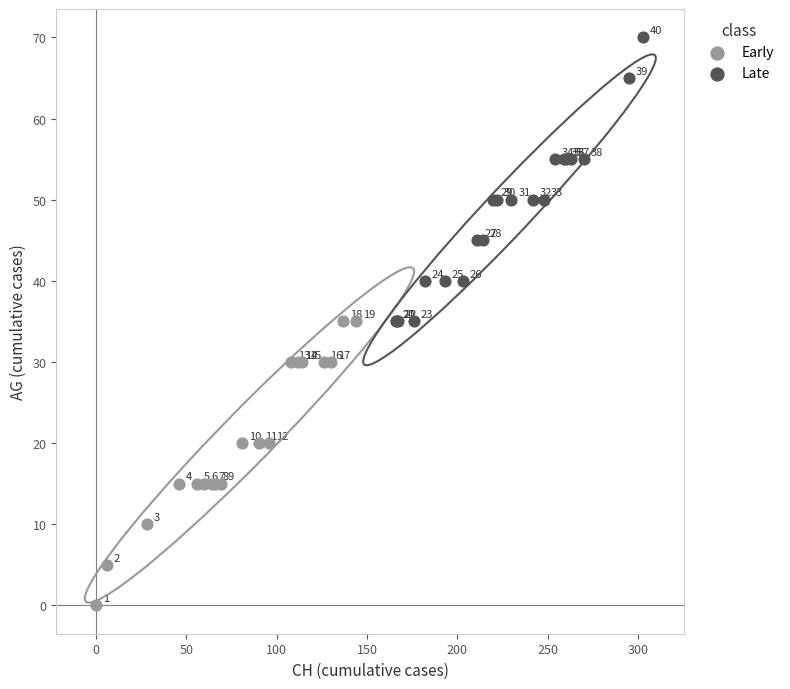

Which series contains the highest Y value?

Late